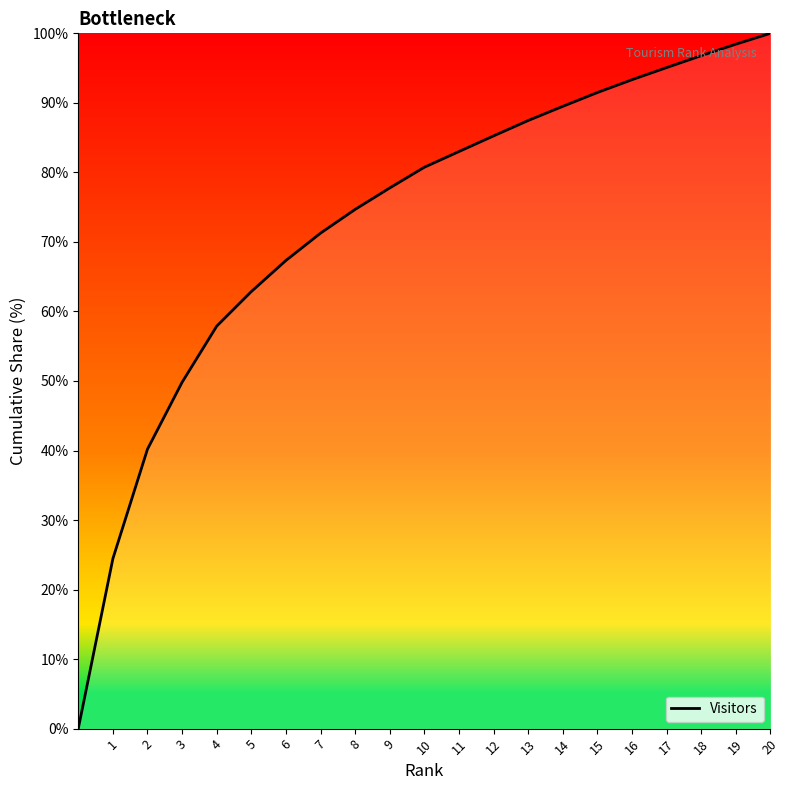

True or false: the data has more than 0 interior local peaks.

False